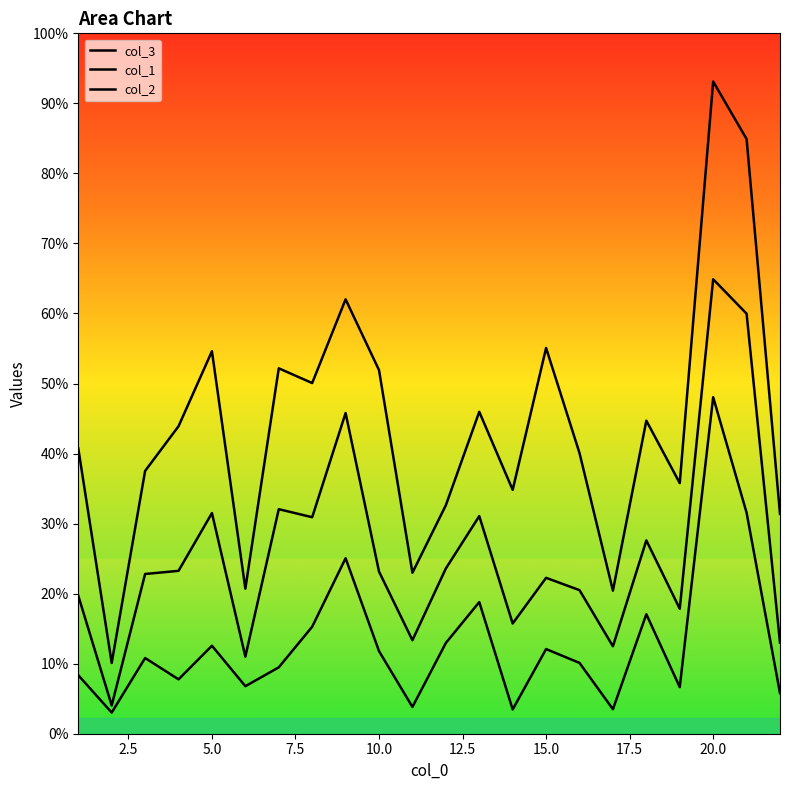

Reading right to left, list all the values displayed in this chart.

col_3: 1130.1	3056.8	3352.2	1288.1	1609.2	735.5	1442.5	1982.8	1253.4	1654.7	1174.4	827.5	1868.9	2232.8	1802.4	1878.2	745.6	1965.8	1580.3	1350.7	363.7	1466.4
col_1: 468.0	2159.1	2335.9	642.2	993.7	449.5	738.0	801.2	566.6	1118.5	849.3	480.6	833.4	1648.3	1112.8	1154.1	396.4	1134.1	837.2	821.0	145.3	709.5
col_2: 208.4	1136.2	1729.7	239.6	614.2	125.9	364.0	435.1	124.7	676.6	466.5	137.6	424.5	902.1	550.0	341.2	244.3	452.2	279.5	389.1	108.6	300.6